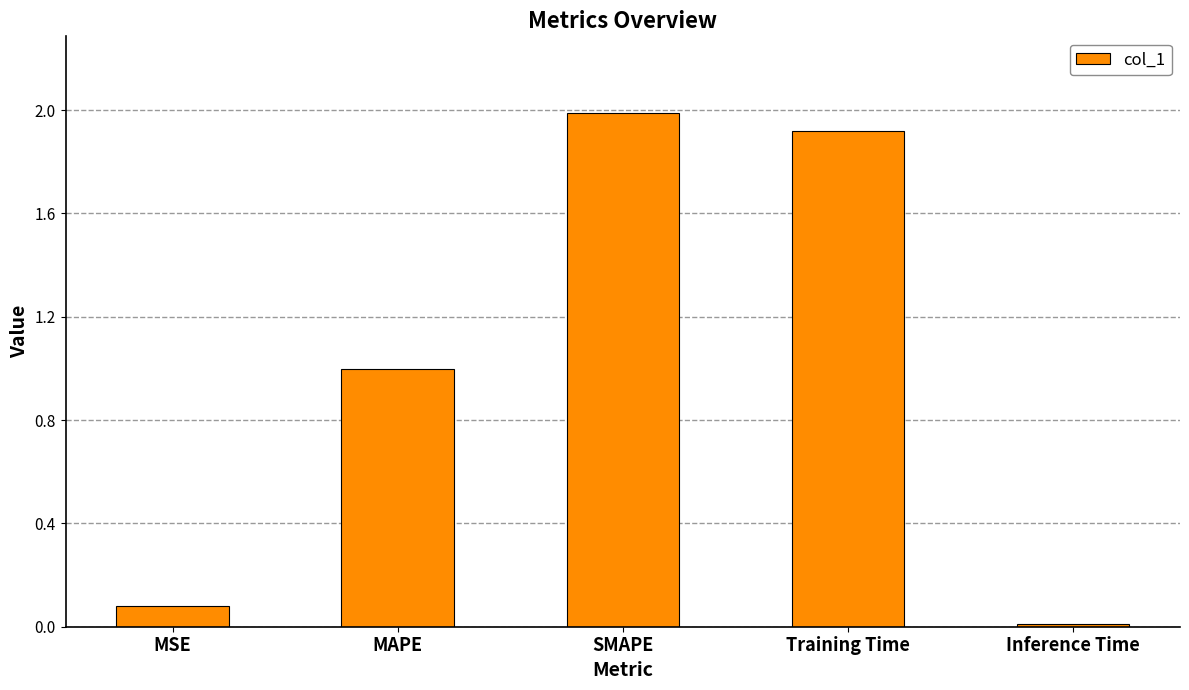

Does the chart contain any negative values?

No